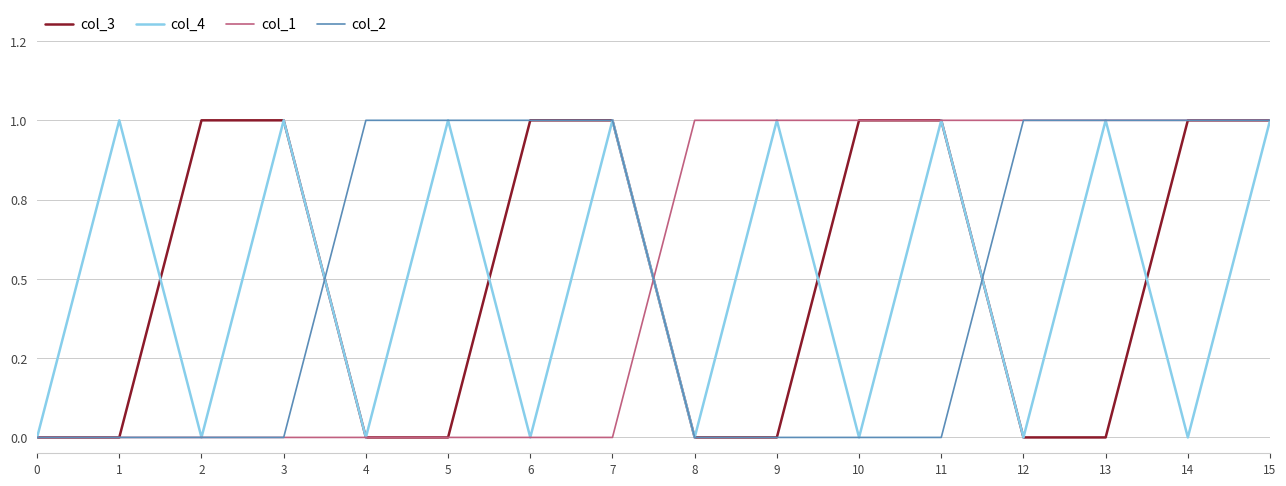

True or false: col_1 and col_4 intersect in this chart.

True